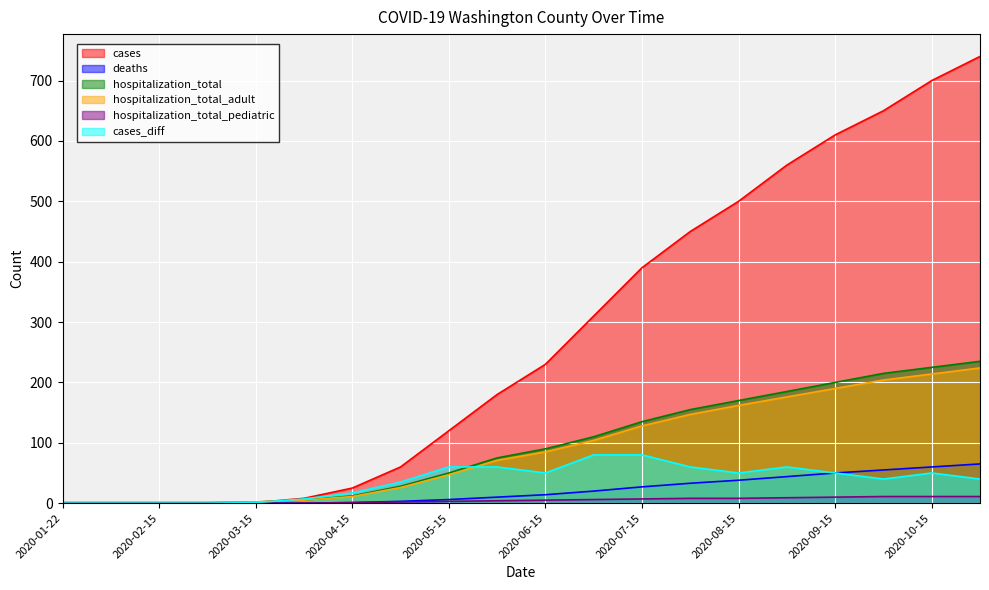

Reading left to right, transcribe all the data shown in this chart.

cases: 2020-01-22=0	2020-02-01=0	2020-02-15=0	2020-03-01=0	2020-03-15=1	2020-04-01=8	2020-04-15=25	2020-05-01=60	2020-05-15=120	2020-06-01=180	2020-06-15=230	2020-07-01=310	2020-07-15=390	2020-08-01=450	2020-08-15=500	2020-09-01=560	2020-09-15=610	2020-10-01=650	2020-10-15=700	2020-11-01=740
deaths: 2020-01-22=0	2020-02-01=0	2020-02-15=0	2020-03-01=0	2020-03-15=0	2020-04-01=0	2020-04-15=1	2020-05-01=3	2020-05-15=6	2020-06-01=10	2020-06-15=14	2020-07-01=20	2020-07-15=27	2020-08-01=33	2020-08-15=38	2020-09-01=44	2020-09-15=50	2020-10-01=55	2020-10-15=60	2020-11-01=65
hospitalization_total: 2020-01-22=1	2020-02-01=1	2020-02-15=1	2020-03-01=1	2020-03-15=2	2020-04-01=5	2020-04-15=12	2020-05-01=28	2020-05-15=50	2020-06-01=75	2020-06-15=90	2020-07-01=110	2020-07-15=135	2020-08-01=155	2020-08-15=170	2020-09-01=185	2020-09-15=200	2020-10-01=215	2020-10-15=225	2020-11-01=235
hospitalization_total_adult: 2020-01-22=1	2020-02-01=1	2020-02-15=1	2020-03-01=1	2020-03-15=2	2020-04-01=5	2020-04-15=11	2020-05-01=26	2020-05-15=47	2020-06-01=71	2020-06-15=85	2020-07-01=104	2020-07-15=128	2020-08-01=147	2020-08-15=162	2020-09-01=176	2020-09-15=190	2020-10-01=204	2020-10-15=214	2020-11-01=224
hospitalization_total_pediatric: 2020-01-22=0	2020-02-01=0	2020-02-15=0	2020-03-01=0	2020-03-15=0	2020-04-01=0	2020-04-15=1	2020-05-01=2	2020-05-15=3	2020-06-01=4	2020-06-15=5	2020-07-01=6	2020-07-15=7	2020-08-01=8	2020-08-15=8	2020-09-01=9	2020-09-15=10	2020-10-01=11	2020-10-15=11	2020-11-01=11
cases_diff: 2020-01-22=0	2020-02-01=0	2020-02-15=0	2020-03-01=0	2020-03-15=1	2020-04-01=7	2020-04-15=17	2020-05-01=35	2020-05-15=60	2020-06-01=60	2020-06-15=50	2020-07-01=80	2020-07-15=80	2020-08-01=60	2020-08-15=50	2020-09-01=60	2020-09-15=50	2020-10-01=40	2020-10-15=50	2020-11-01=40